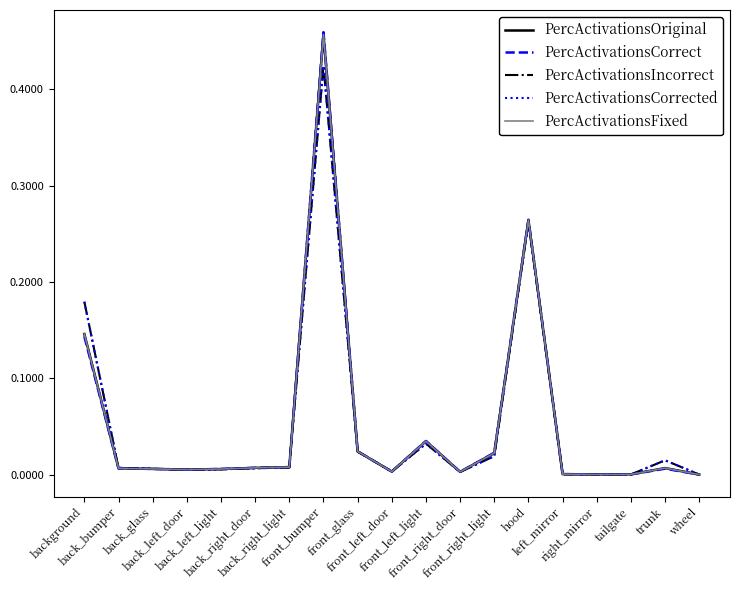

Is this an area chart (filled region under the line)?

No